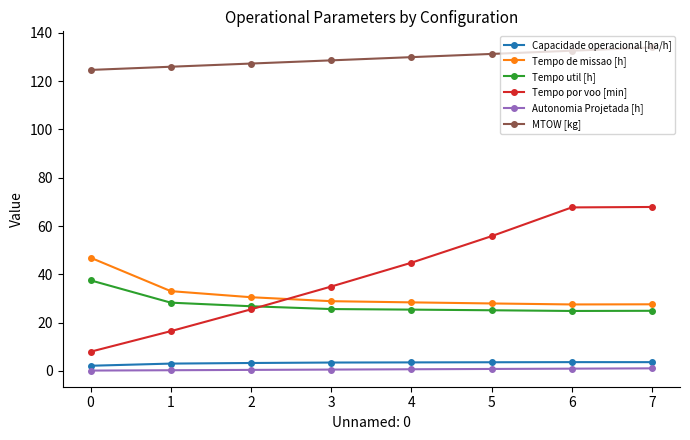

Which series has the largest range (max minus min)?

Tempo por voo [min]